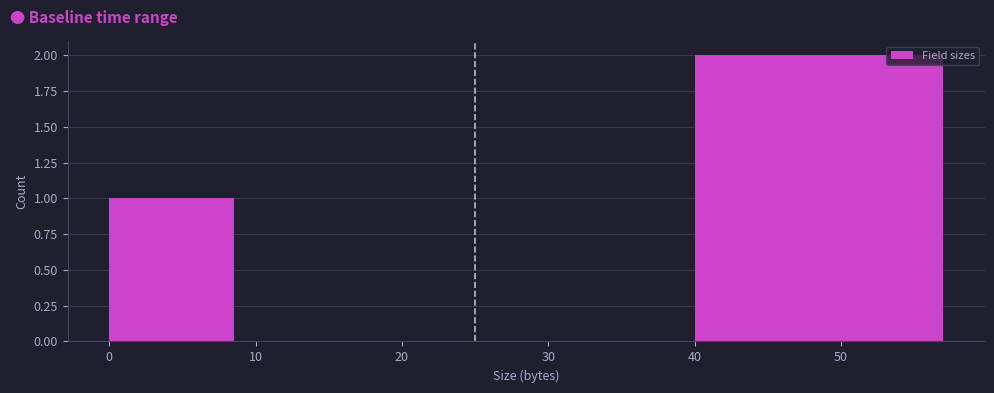

Over which range of the x-axis is the bar tallest?

40 to 60